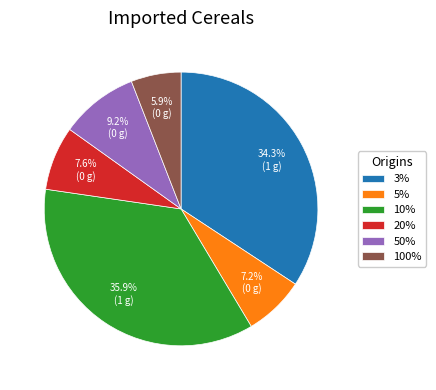

Which slice is the smallest?

100%